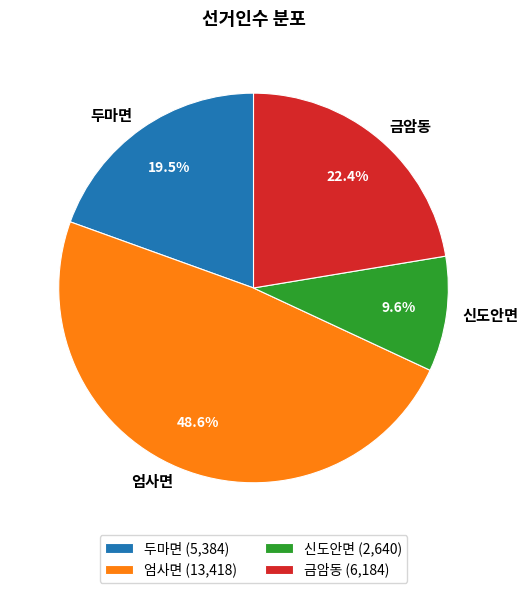

Does 두마면 represent more than half of the total?

No